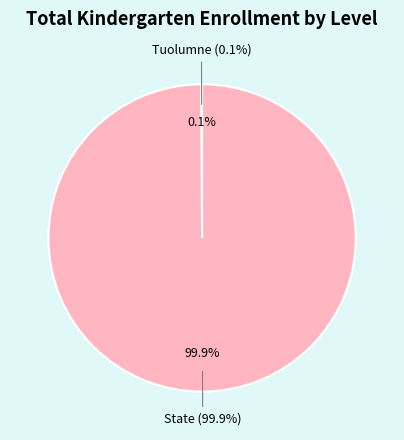

Does any single category account for the majority?

Yes